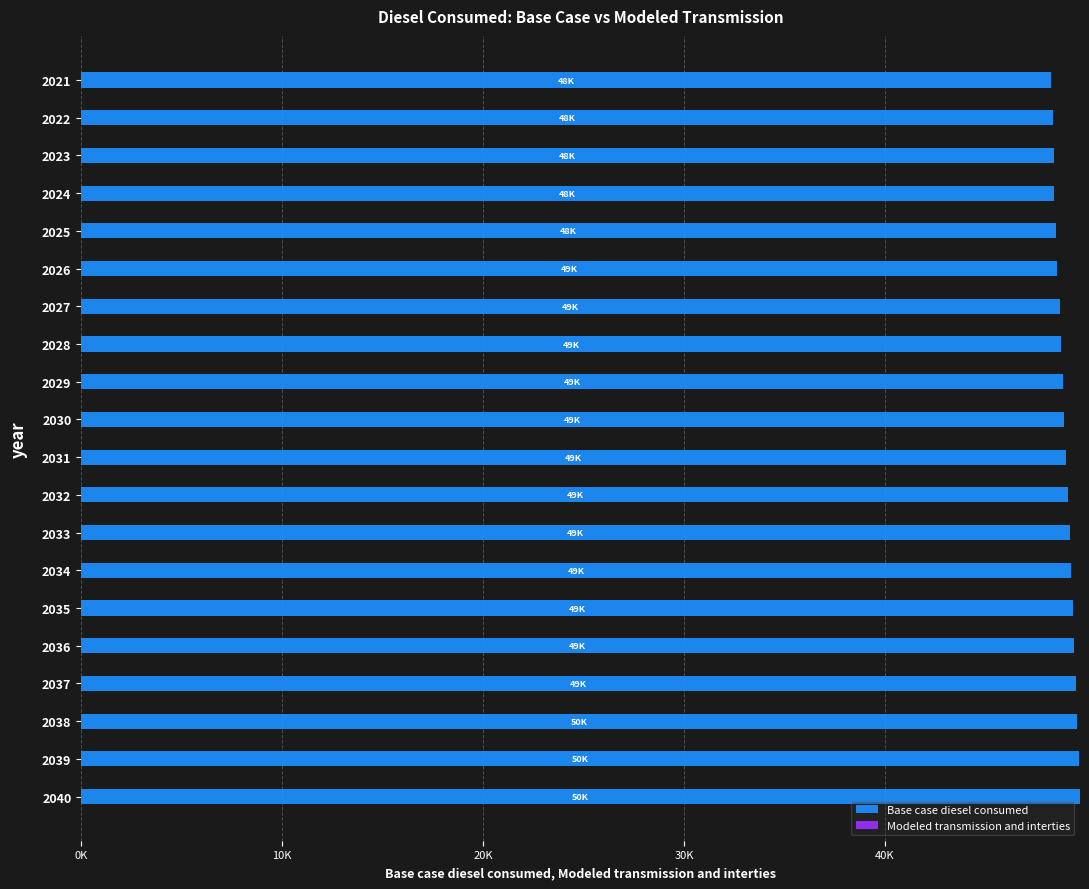

Are the bars horizontal?

Yes